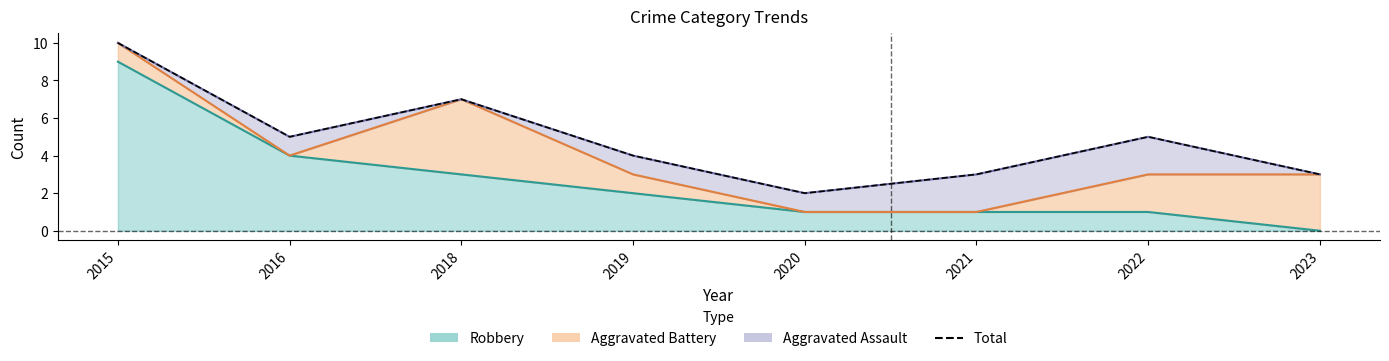

Rank the categories by value from highest to lowest.

2015, 2018, 2016, 2022, 2019, 2021, 2023, 2020